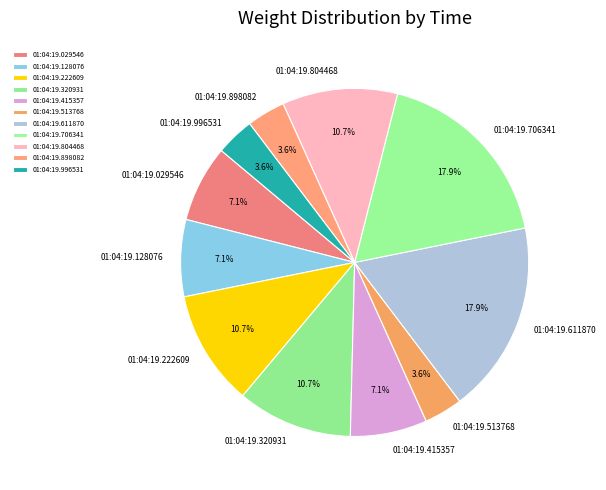

To the nearest percent, what percentage of the pie is 01:04:19.898082?

4%